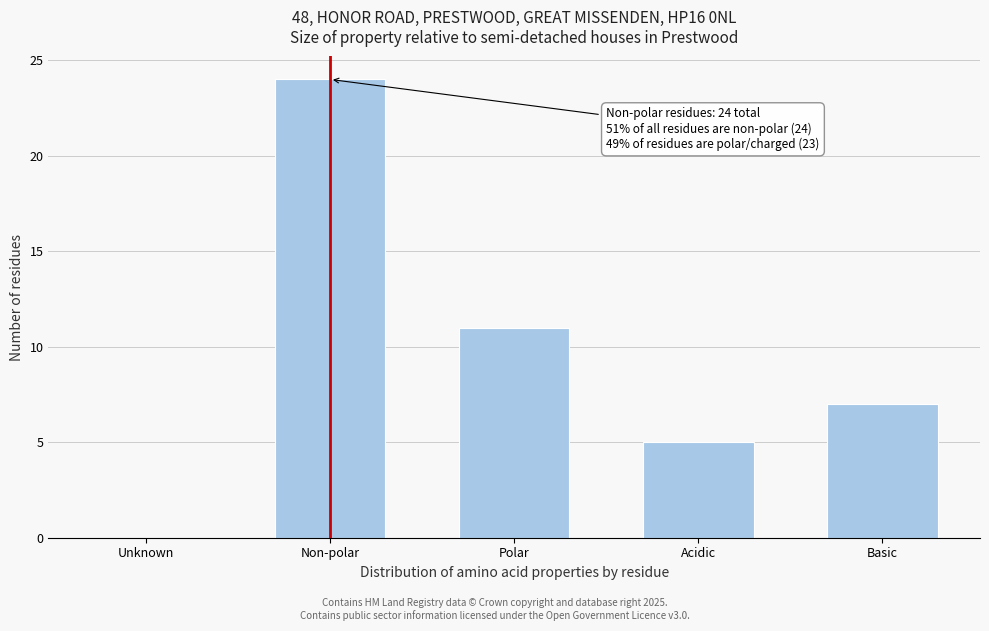

Reading left to right, what are all the values shown in this chart?

Unknown=0	Non-polar=24	Polar=11	Acidic=5	Basic=7